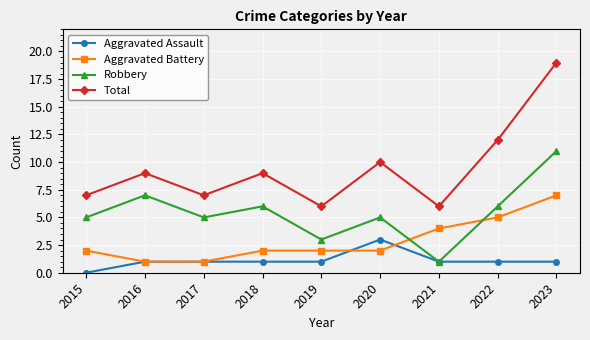

What is the value of the Aggravated Assault point at the 2nd from the left?

1